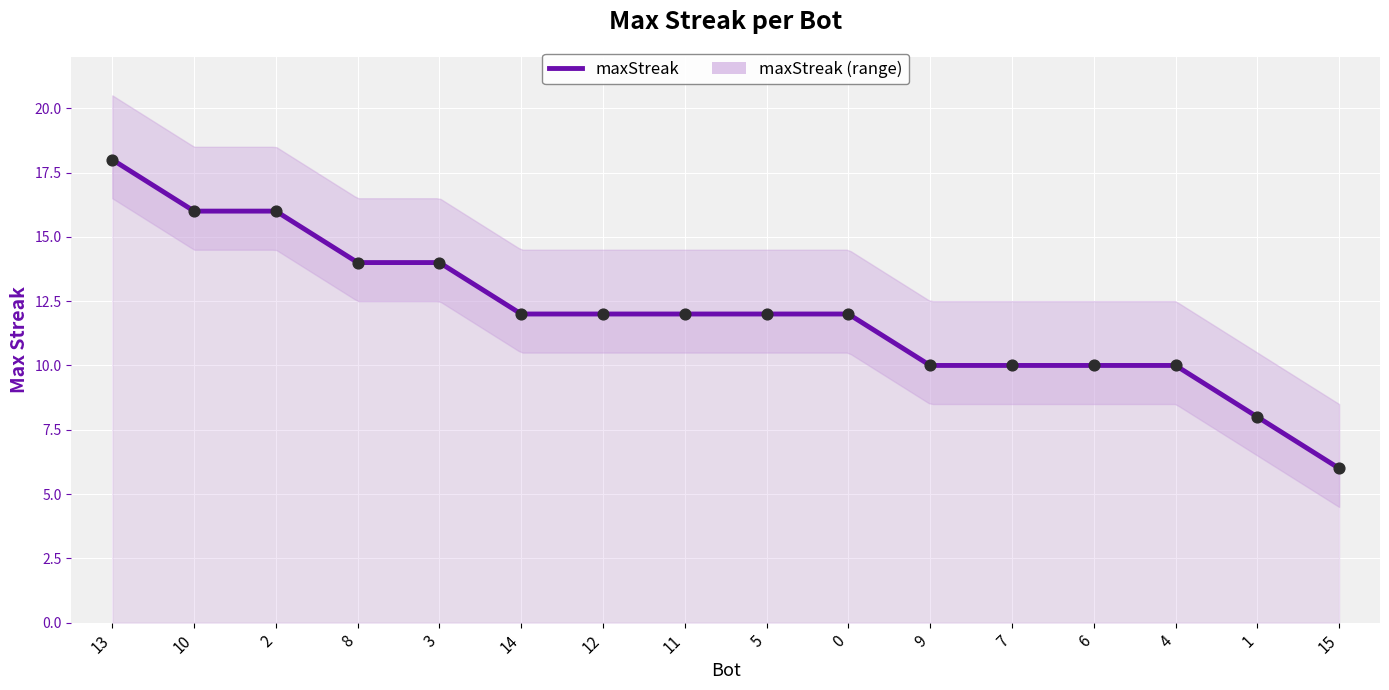

Between 9 and 15, which is larger?

9